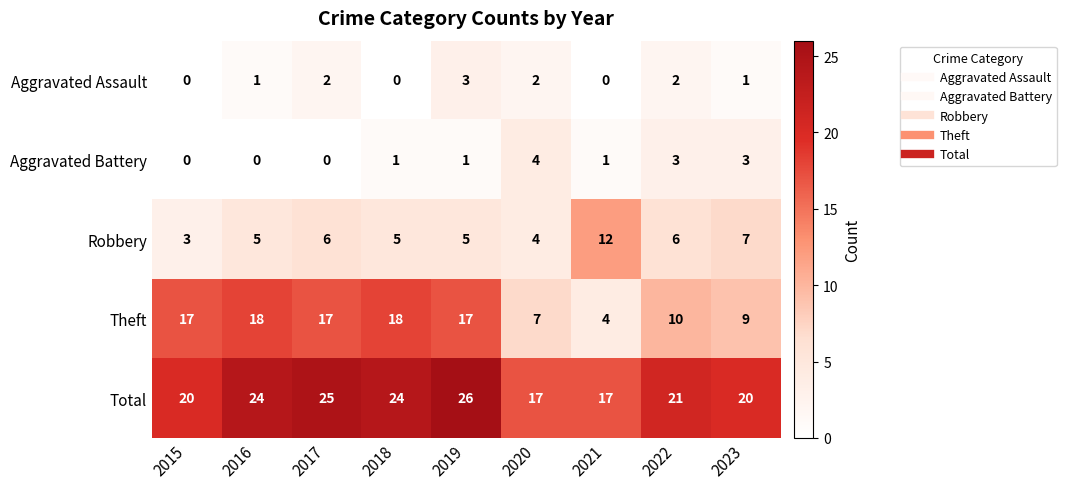

Read the Theft value at 2023, to the nearest 10.

10